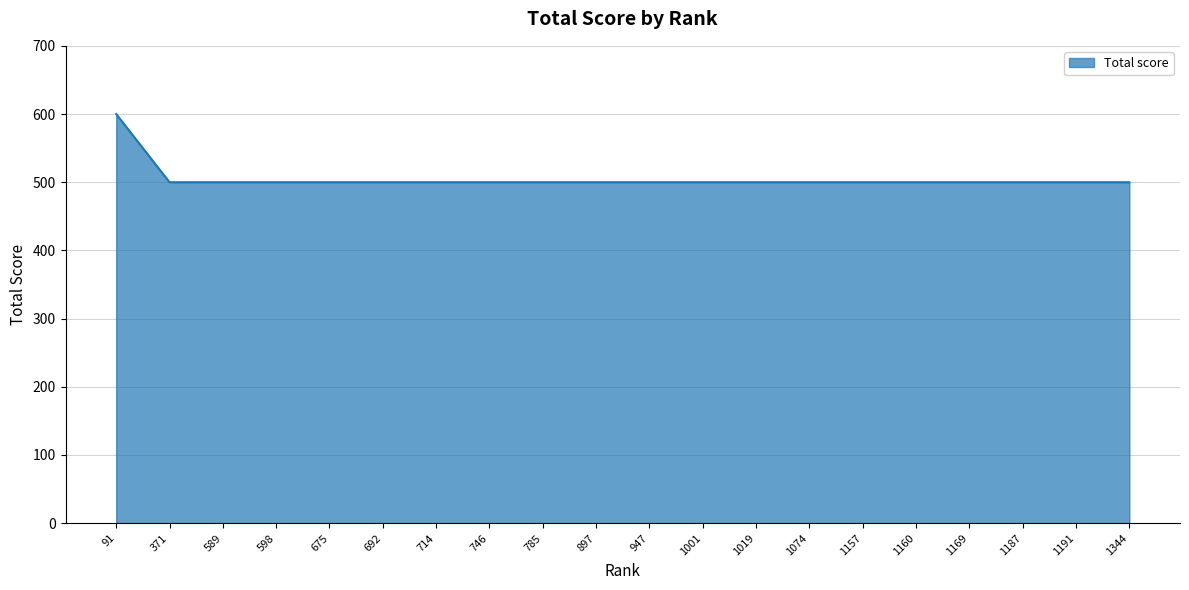

What is the smallest value displayed?

500